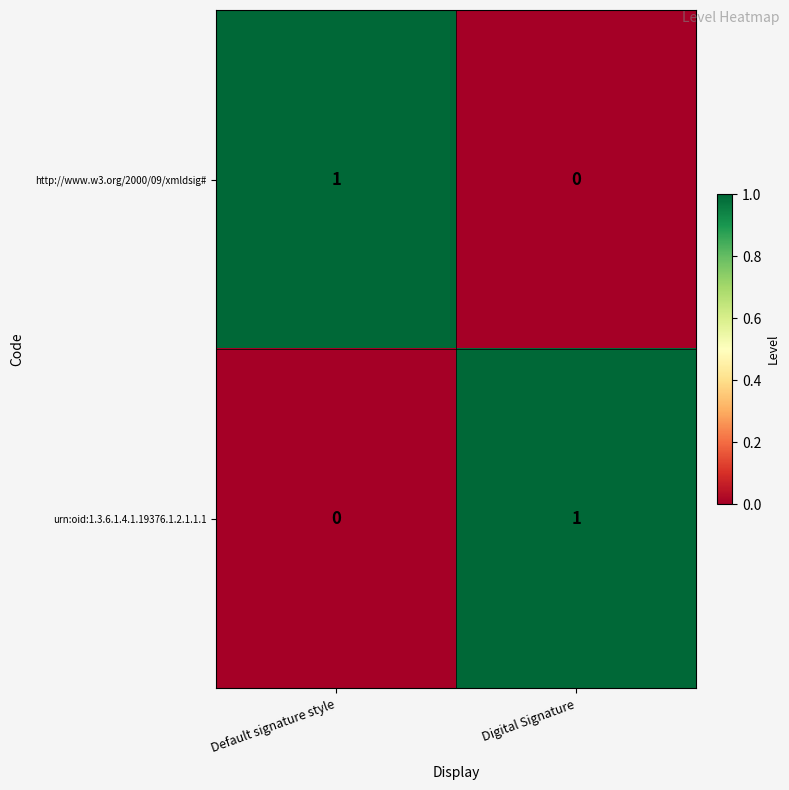

Where is urn:oid:1.3.6.1.4.1.19376.1.2.1.1.1 nearest to the value 0?

Default signature style